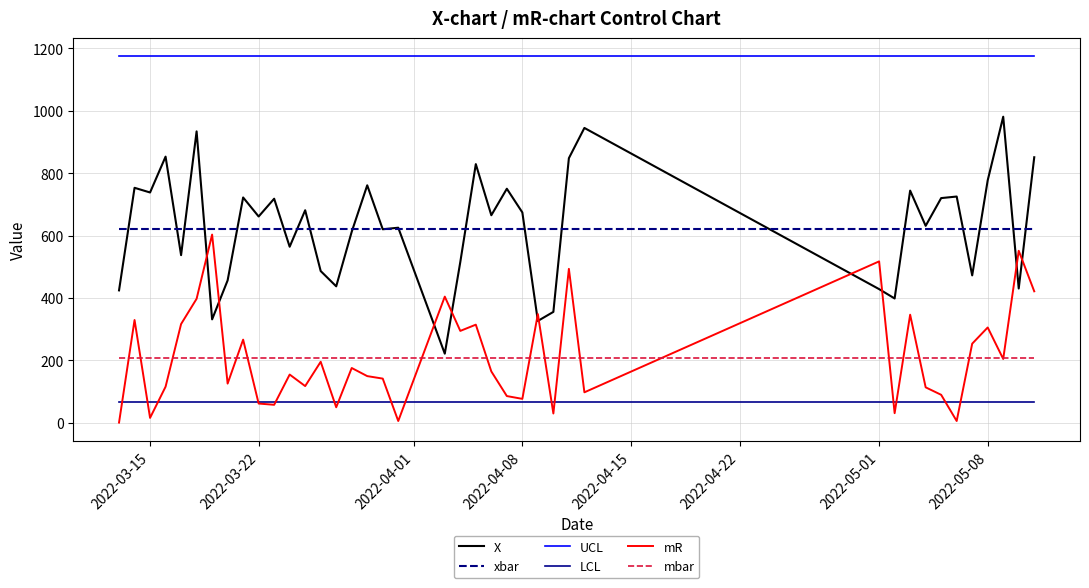

True or false: LCL and xbar cross at least once.

False